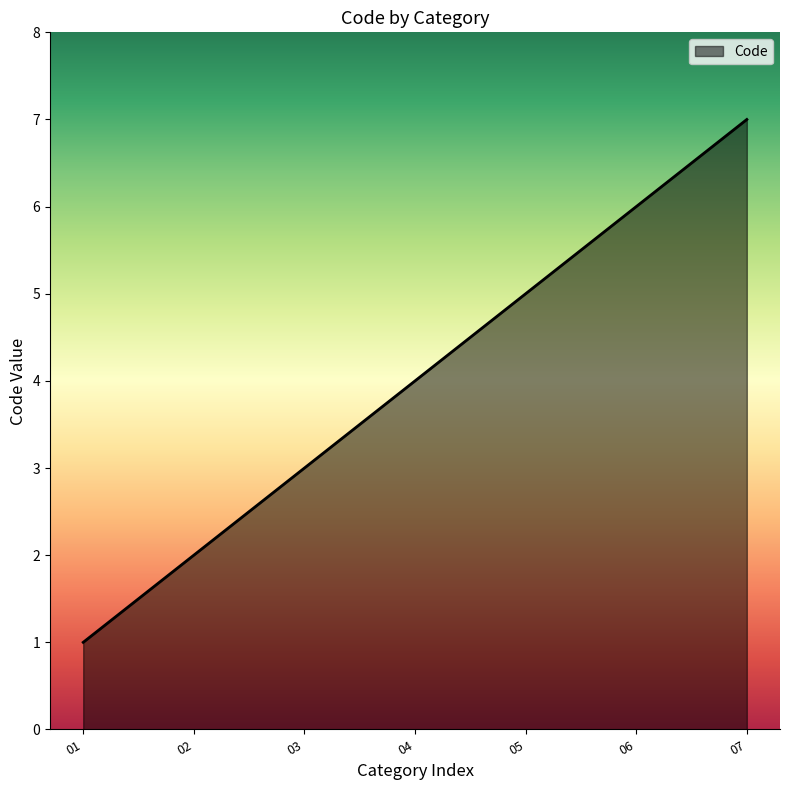

Does the chart display data point markers on the line(s)?

No